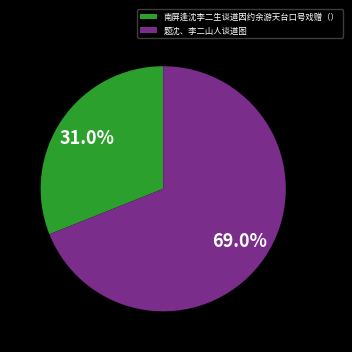

The 南屏逢沈李二生谈道因约余游天台口号戏赠（） slice represents 31% of the pie. True or false?

True